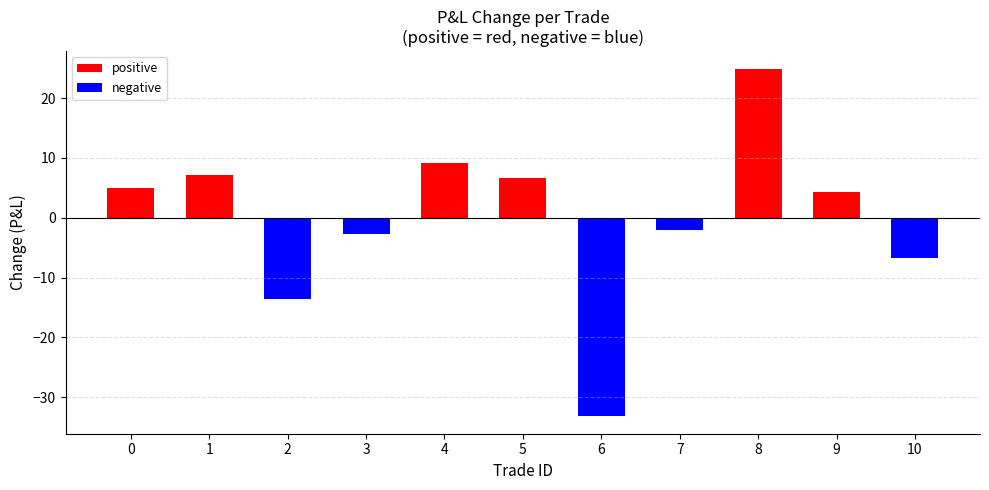

Does the chart contain stacked bars?

No